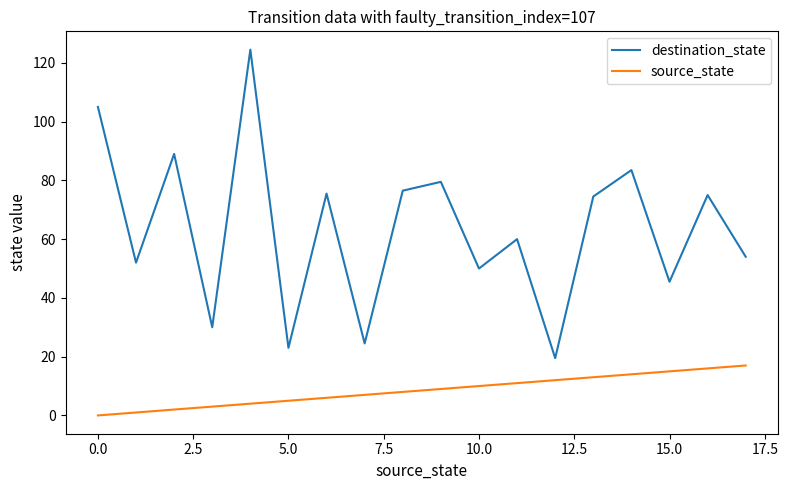

What is the difference between the maximum and minimum values in the destination_state series?

105.0